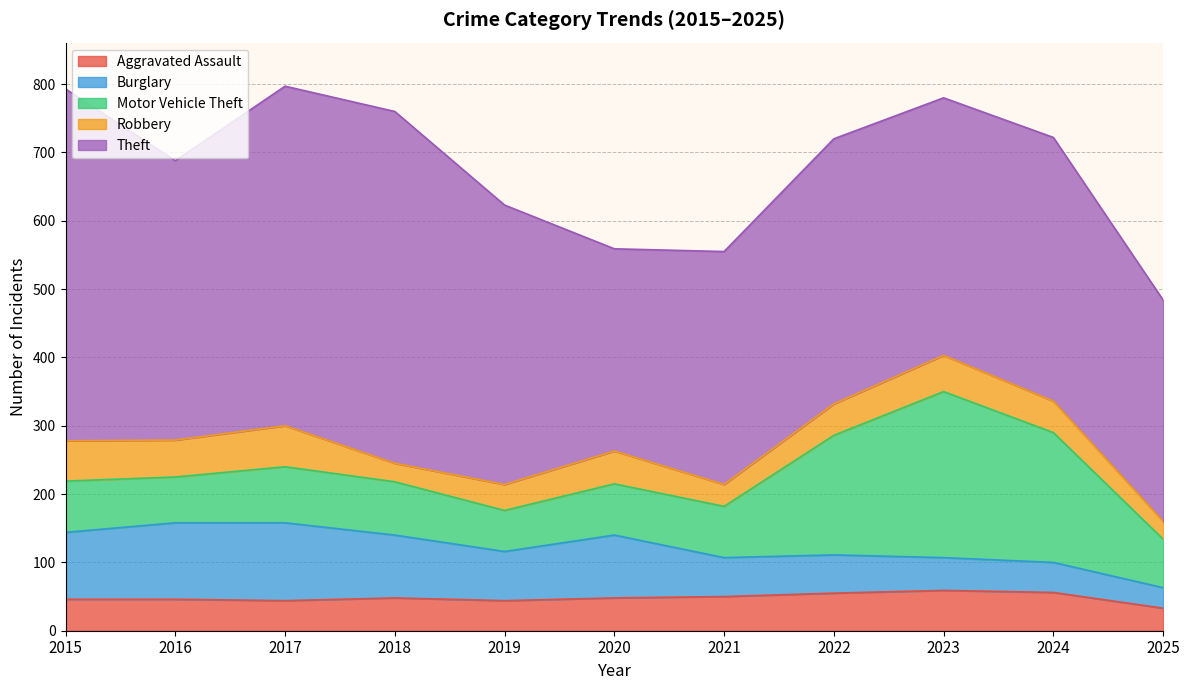

Is the value of Robbery at 2018 greater than the value of Theft at 2016?

No